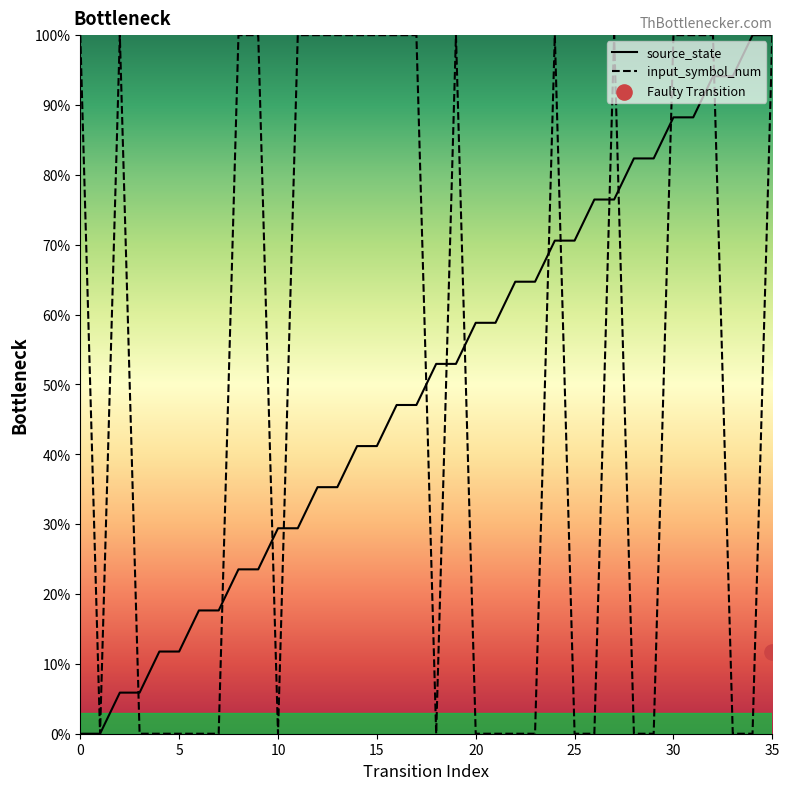

What is the total value across all series at 8?

123.5